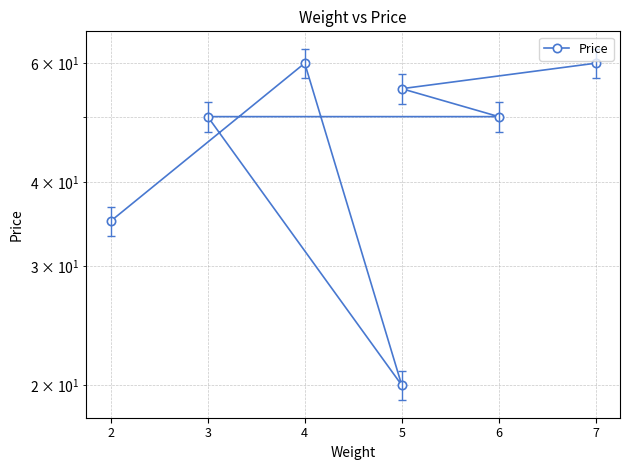

What value does the data have at 2?

35